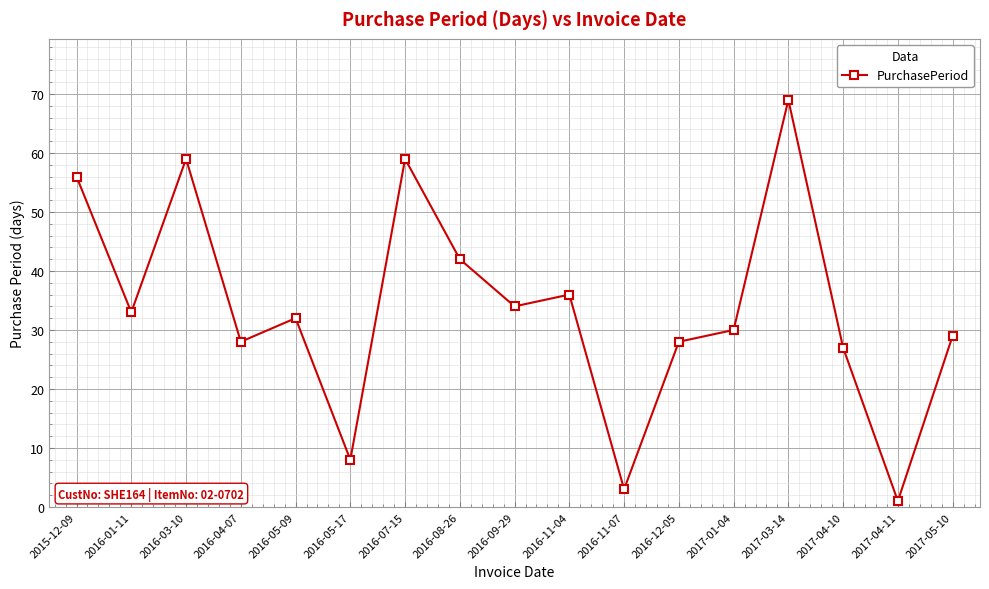

What is the average value?

34